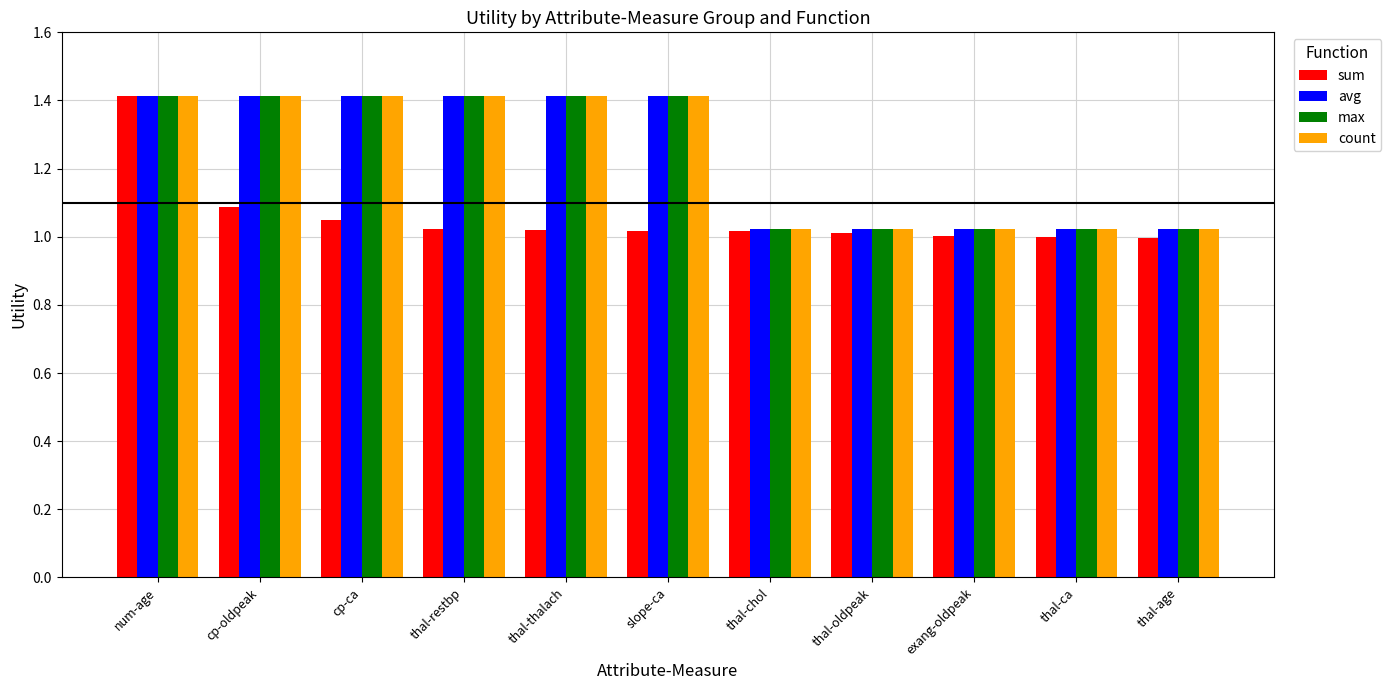

What position from the left is thal-ca?

10